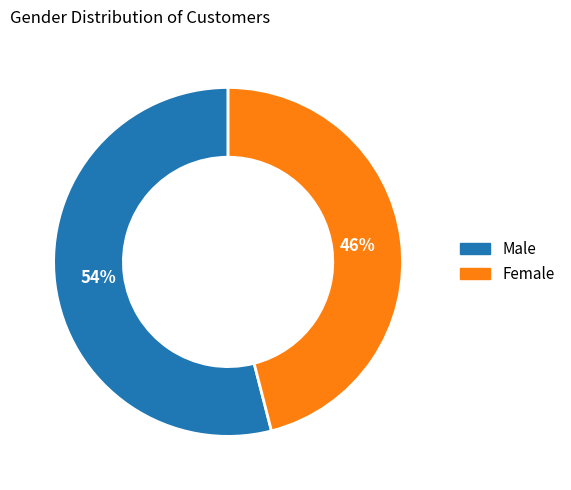

What is the smallest slice in the pie chart?

Female